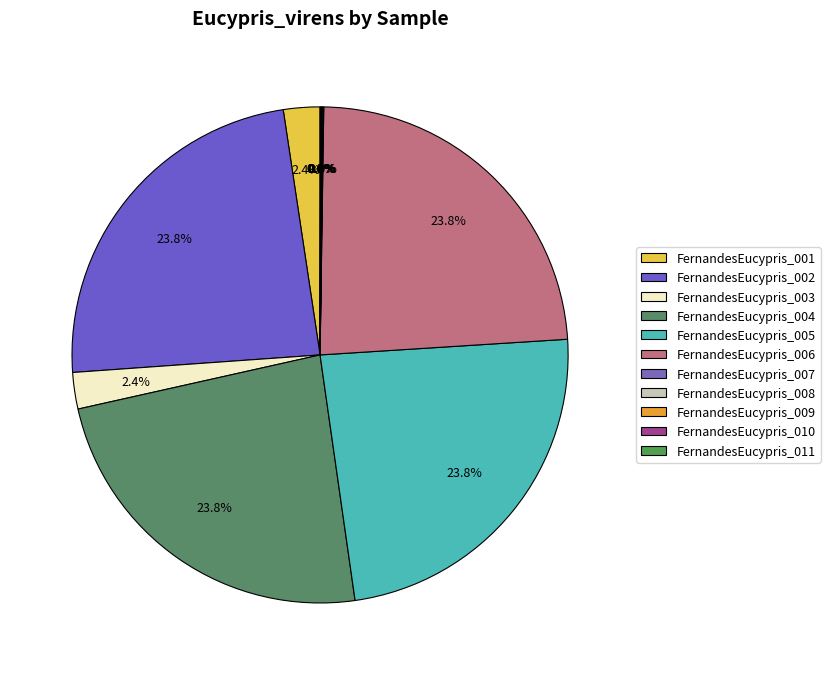

What percentage is NOT represented by FernandesEucypris_011?

100.0%